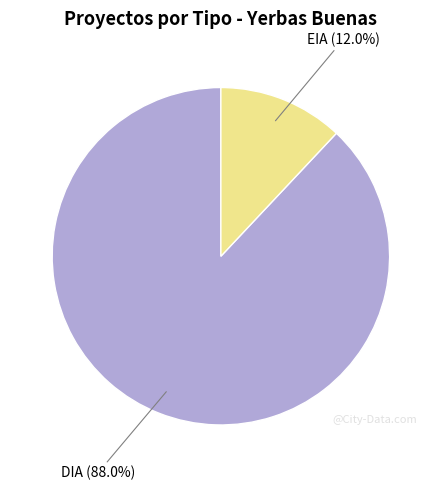

Does DIA represent more than half of the total?

Yes